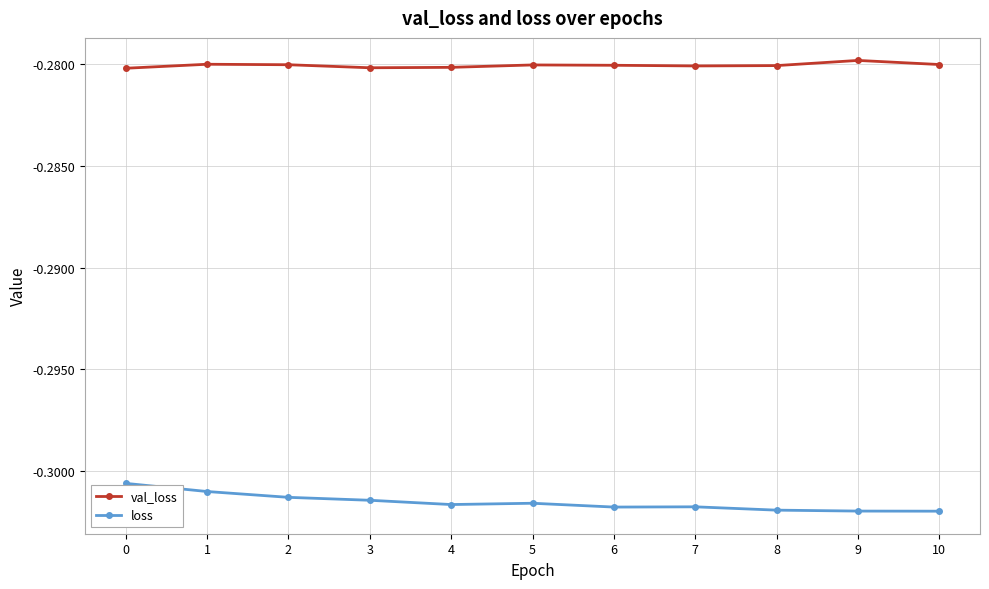

Rank the series at 2 from lowest to highest value.

loss, val_loss